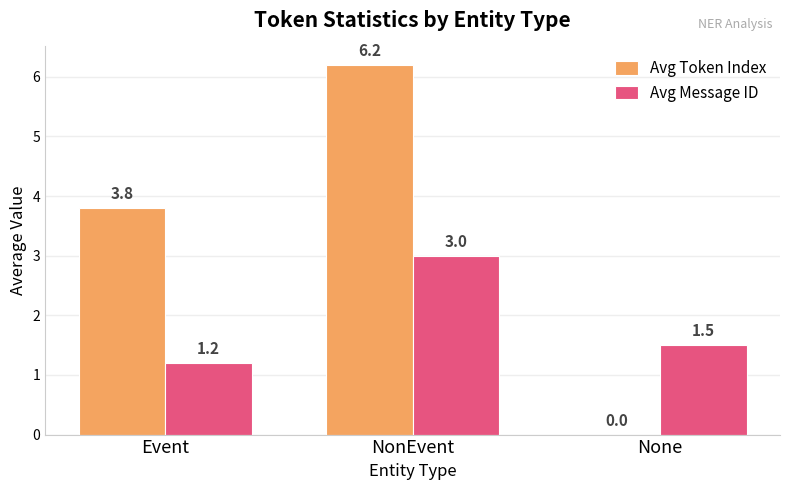

Is it true that Avg Message ID equals 1.5 at None?

True